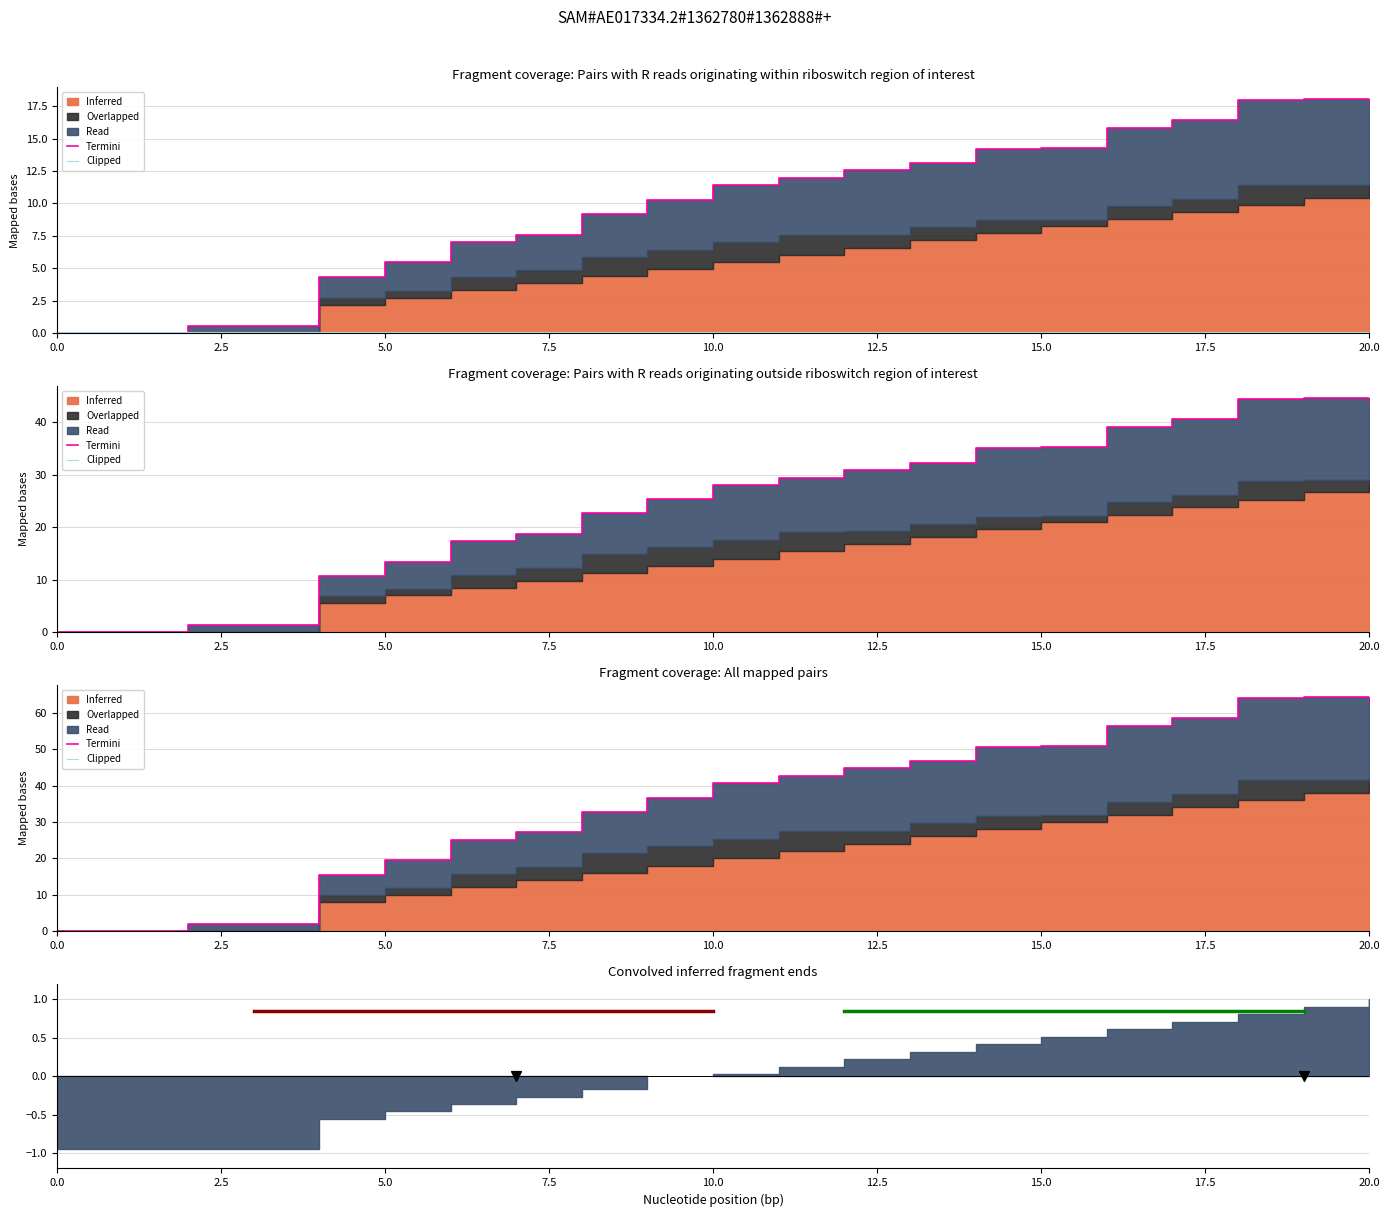

Which series has the largest total across all categories?

Termini